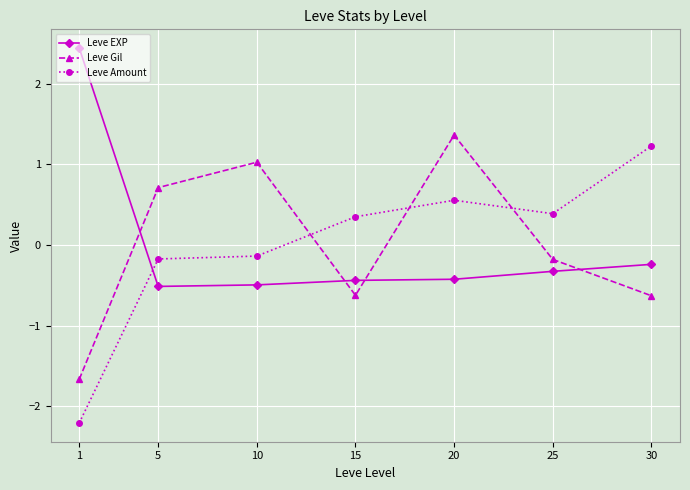

What is the value of the Leve Amount point at the 6th from the left?

0.4